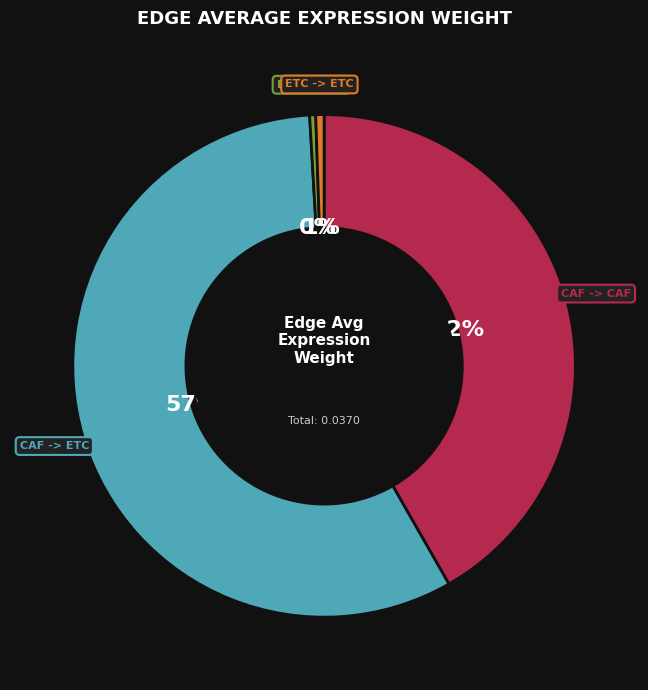

Is there a majority slice in this chart?

Yes